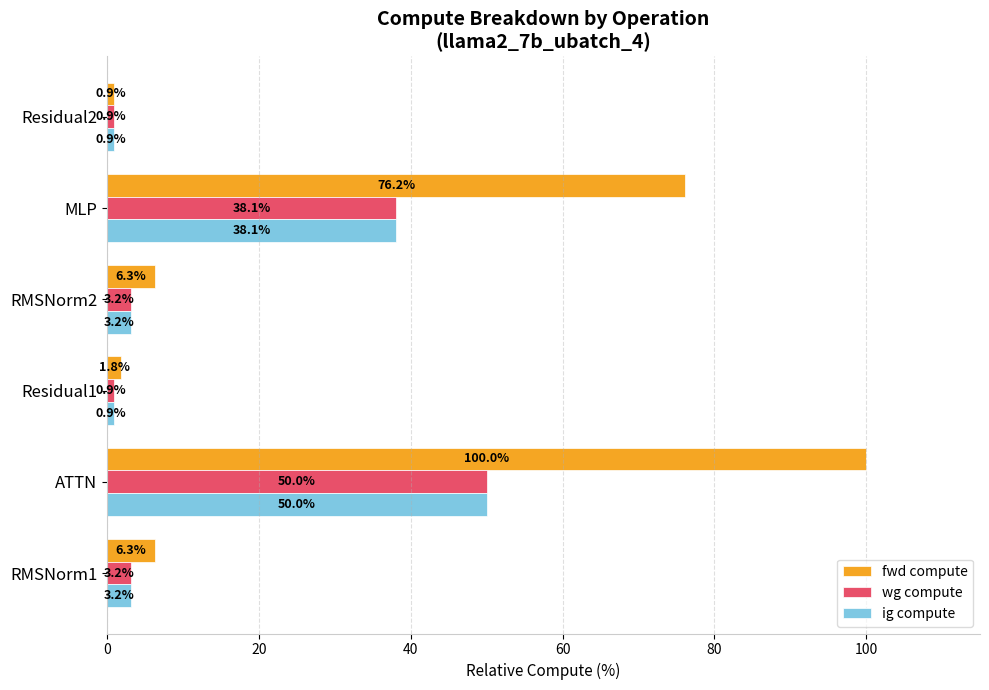

Which series changed the most between RMSNorm2 and Residual2?

fwd compute